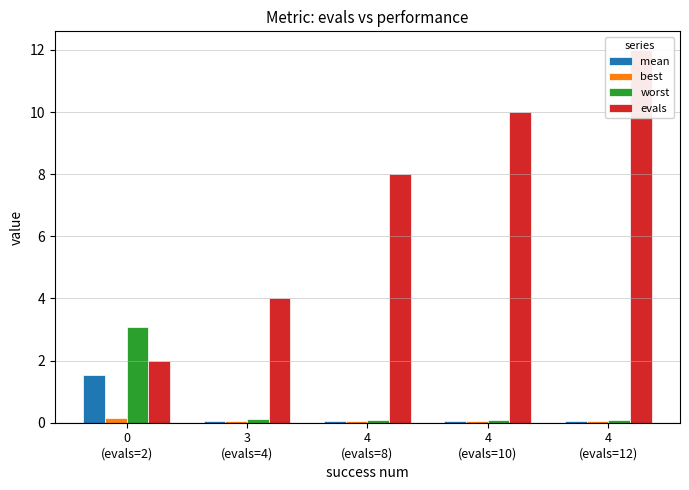

What is the average value of the best series?

0.1